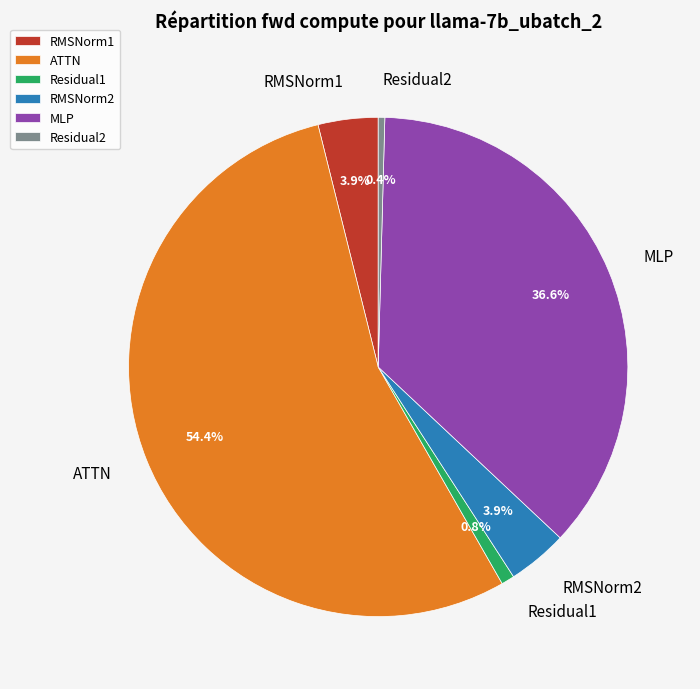

Between MLP and RMSNorm1, which is larger?

MLP